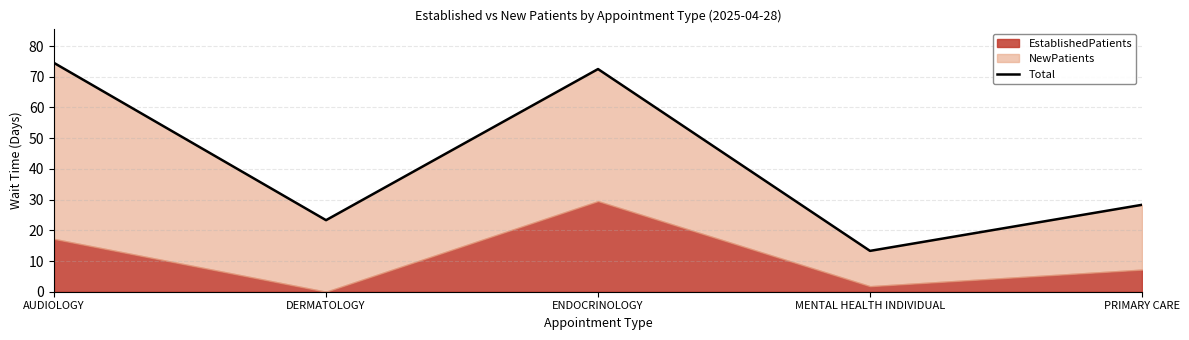

What is the sum of the values at DERMATOLOGY and MENTAL HEALTH INDIVIDUAL?

36.6